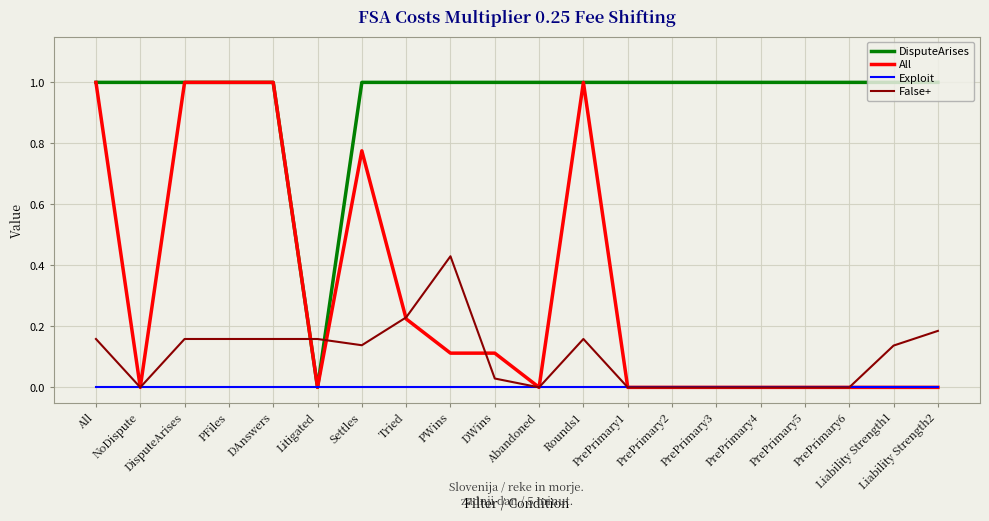

How many series are shown in this chart?

4